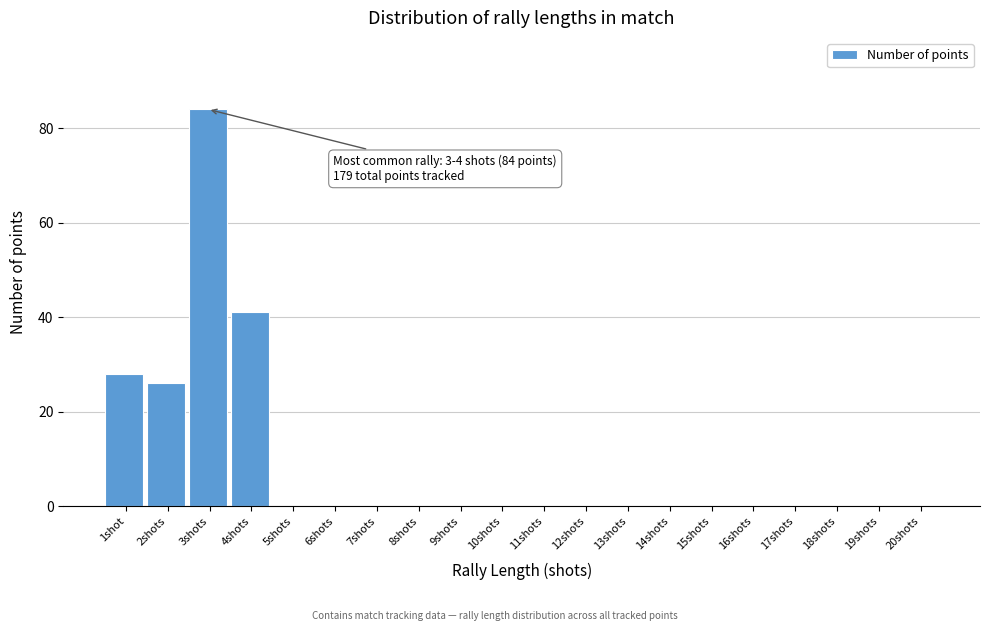

Reading left to right, what are all the values shown in this chart?

1shot=28	2shots=26	3shots=84	4shots=41	5shots=0	6shots=0	7shots=0	8shots=0	9shots=0	10shots=0	11shots=0	12shots=0	13shots=0	14shots=0	15shots=0	16shots=0	17shots=0	18shots=0	19shots=0	20shots=0